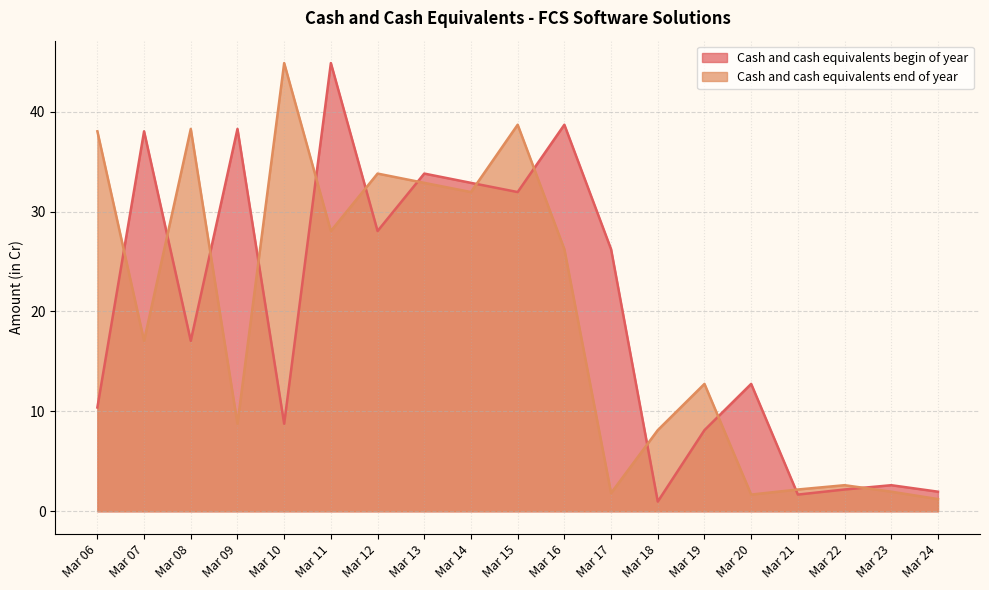

What is the lowest value of the Cash and cash equivalents begin of year series?

1.0